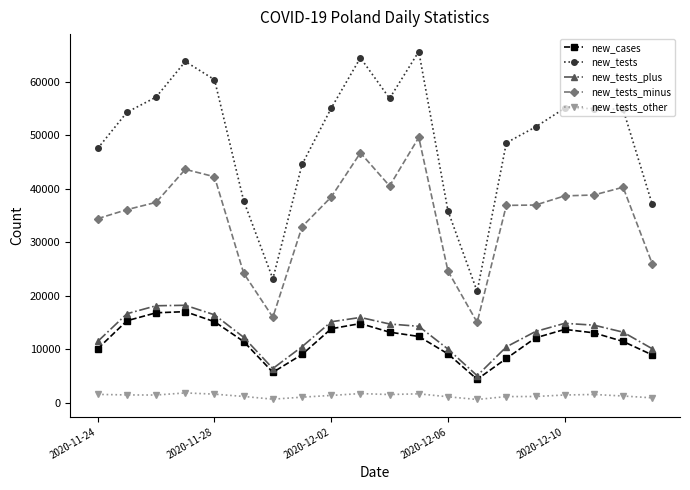

True or false: new_tests_minus and new_tests_other cross at least once.

False